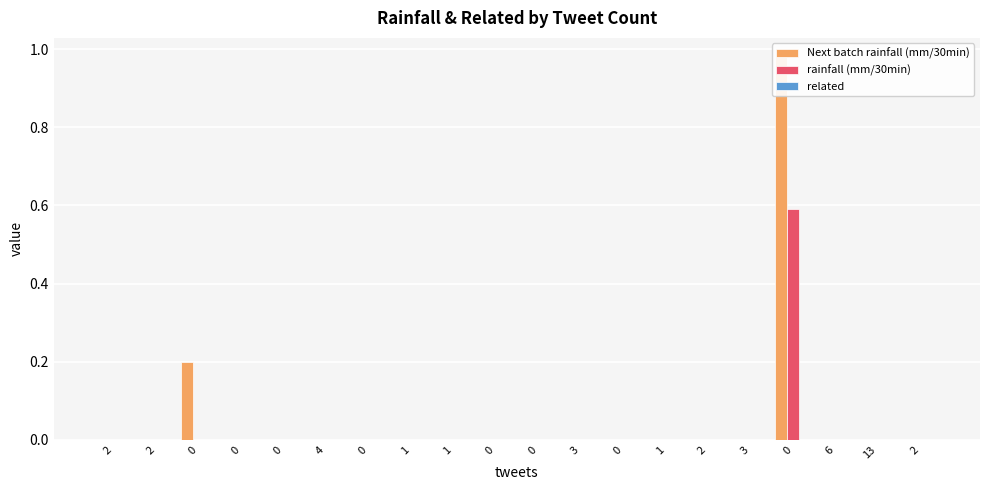

How many values in the rainfall (mm/30min) series exceed 0?

1